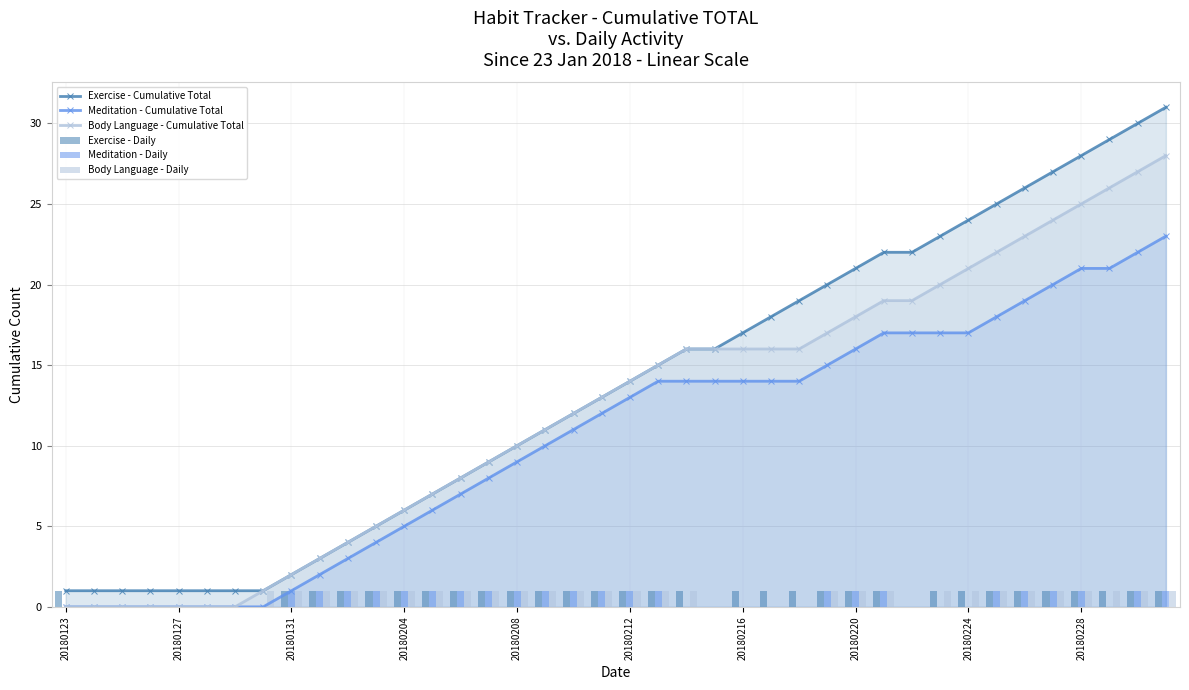

Is it true that Body Language - Cumulative Total equals 14 at 20180212?

True